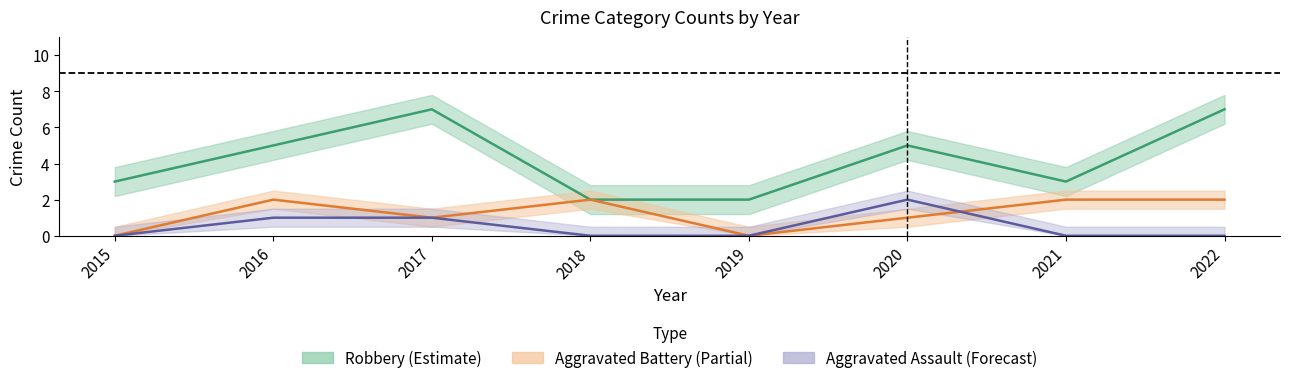

What is the sum of all Robbery values?

34